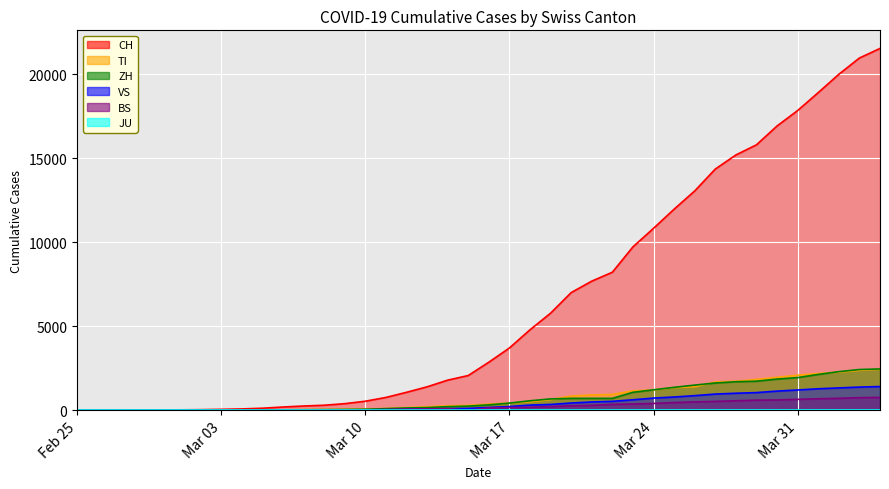

Which series has the largest total across all categories?

CH